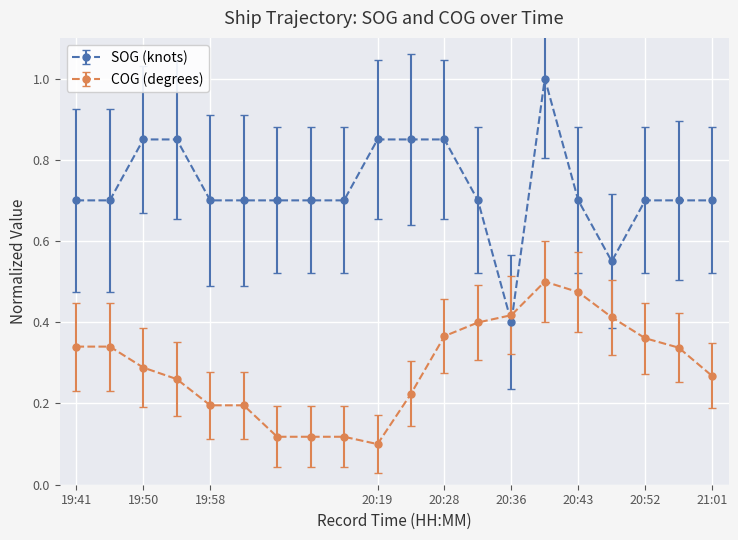

Count the number of categories in the chart.

20